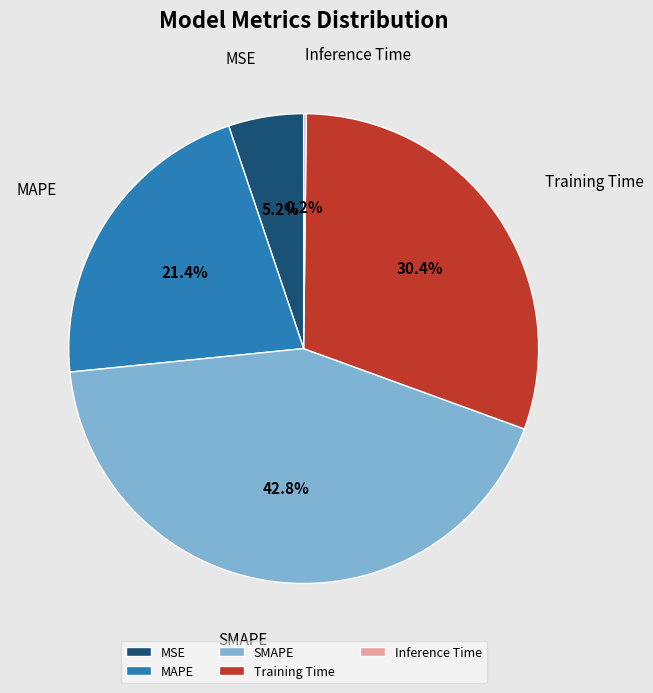

Do MAPE and MSE together represent more than half of the pie?

No